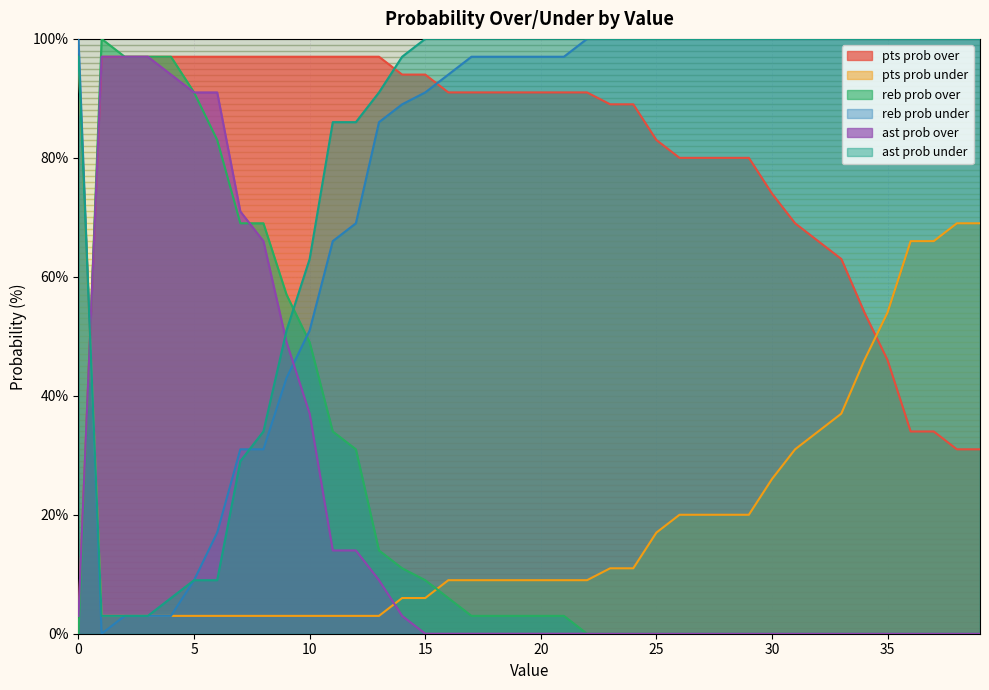

What is the average value of the ast prob over series?

21